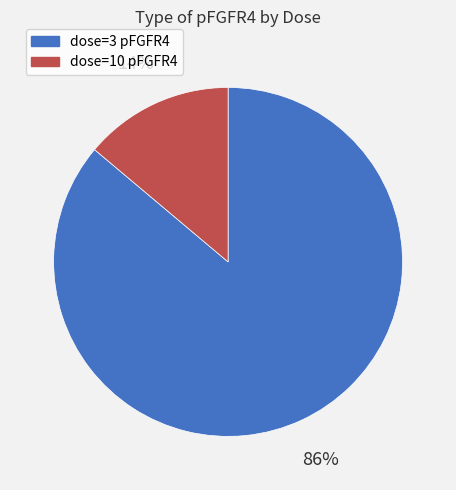

Does dose=3 pFGFR4 represent more than half of the total?

Yes